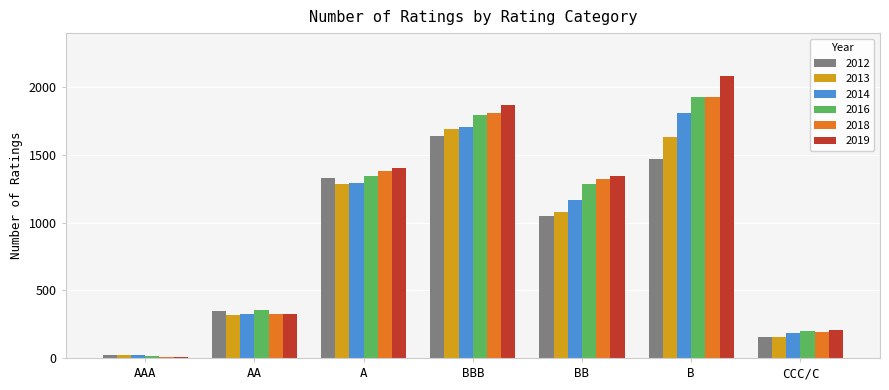

At which category is the sum across all series the highest?

B